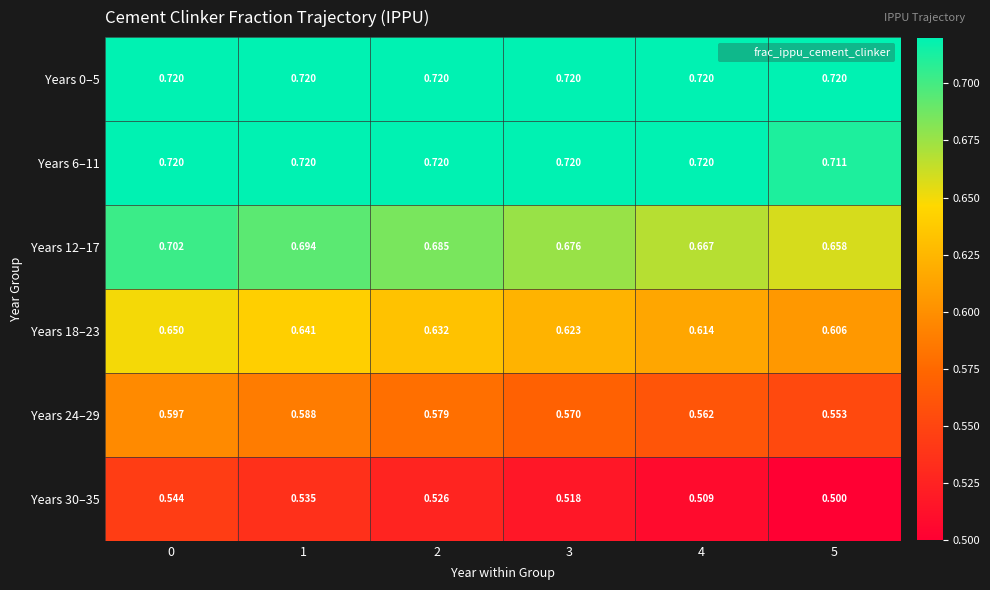

Is the value of Years 30–35 at 1 greater than the value of Years 12–17 at 4?

No